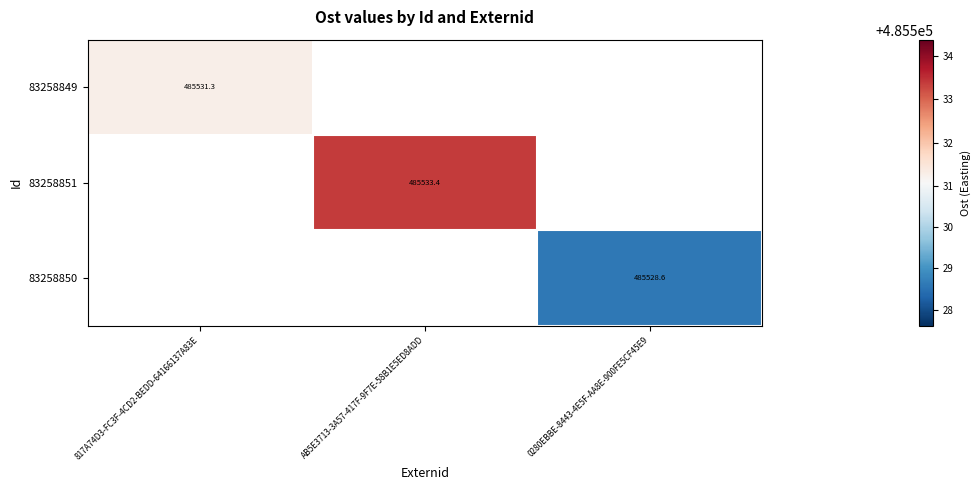

Is the value of 83258850 at 817A74D3-FC3F-4CD2-BEDD-64166137A83E greater than the value of 83258851 at AB5E3713-3A57-417F-9F7E-58B1E5ED8ADD?

No